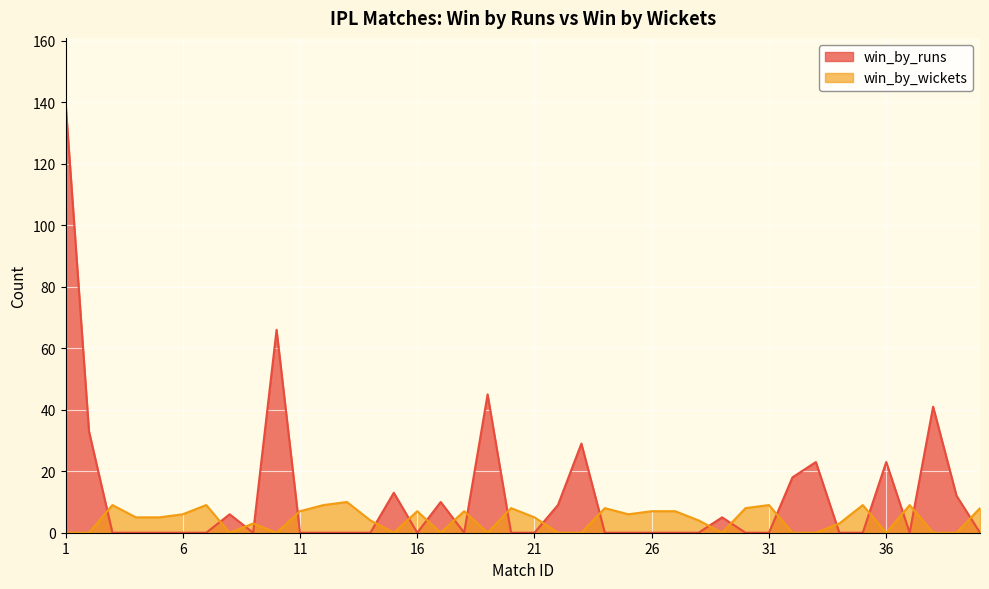

Where is the first local maximum for win_by_runs?

8